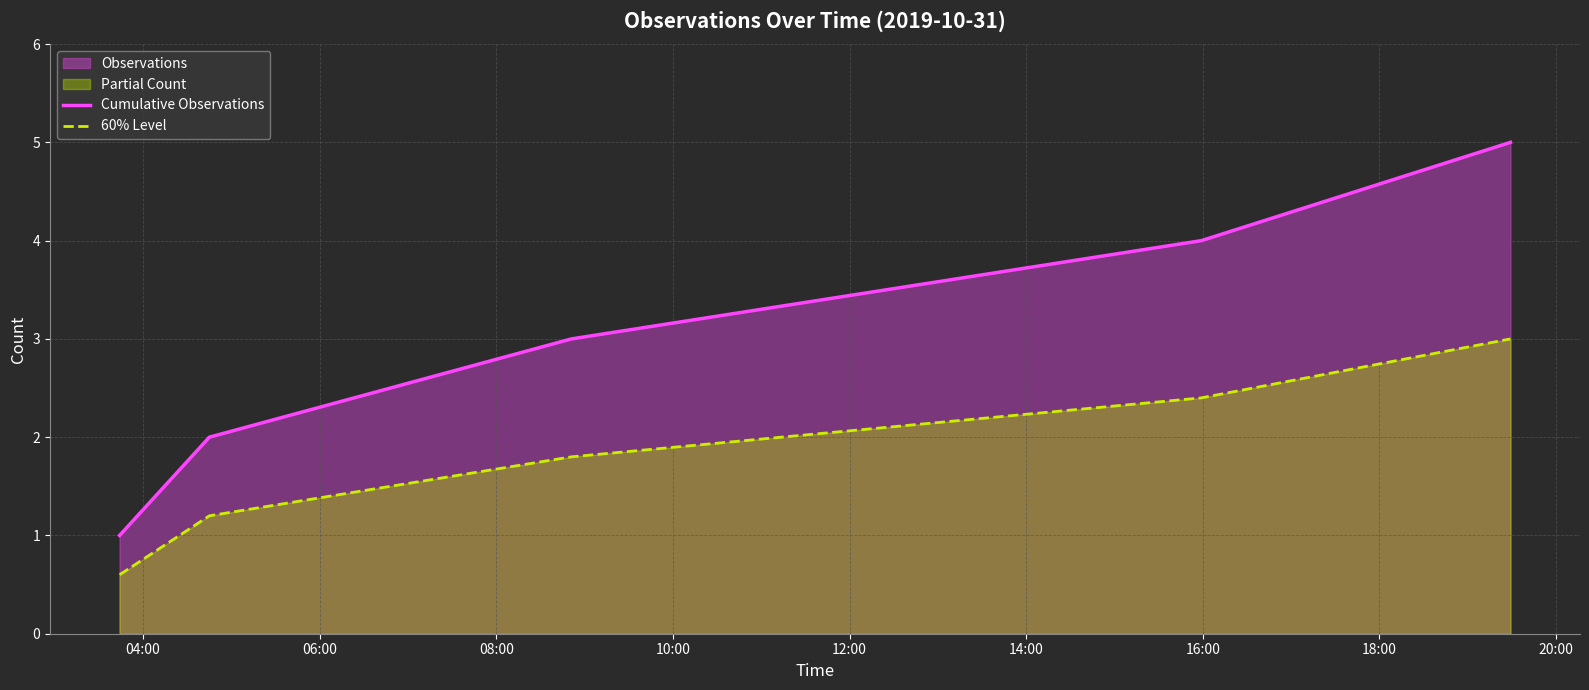

What is the maximum value shown in the chart?

5.0